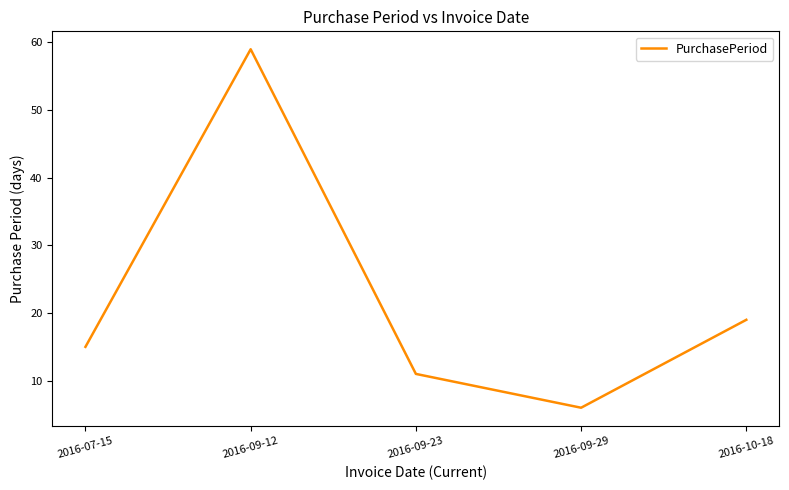

Reading left to right, transcribe all the data shown in this chart.

2016-07-15=15	2016-09-12=59	2016-09-23=11	2016-09-29=6	2016-10-18=19